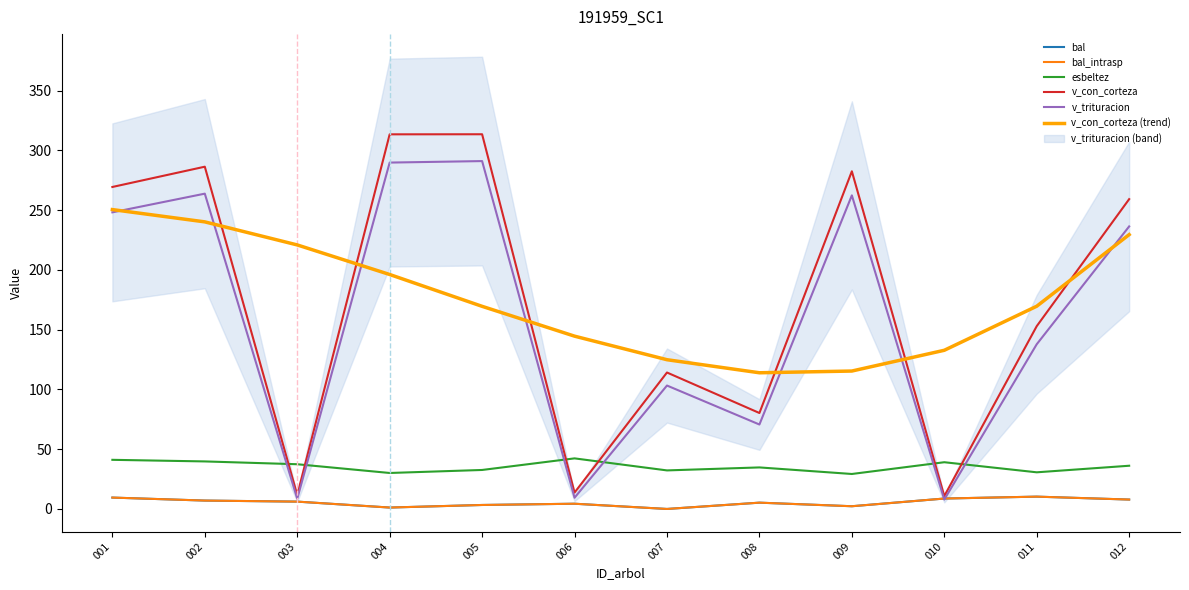

What is the total value across all series at 011?

511.8